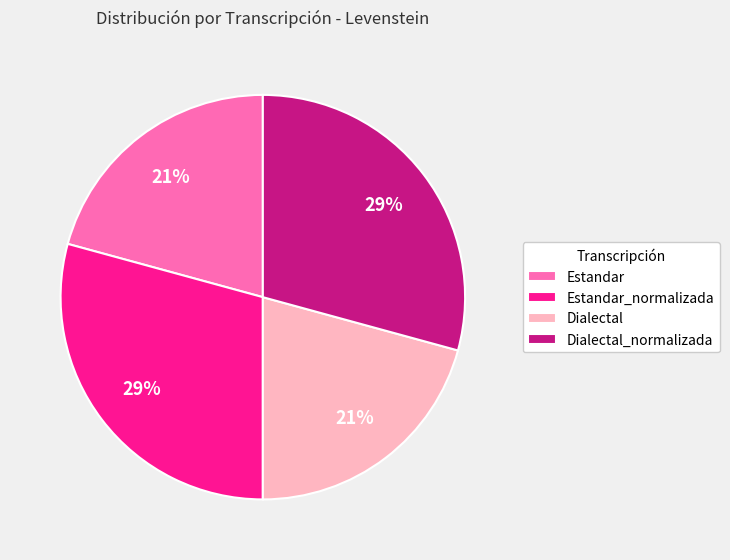

Is Estandar the majority of the pie?

No